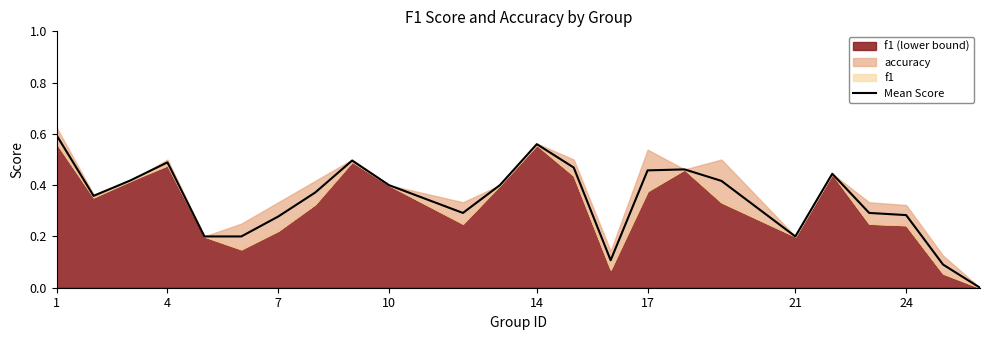

How many points are lower than both their immediate neighbors (excluding endpoints)?

4